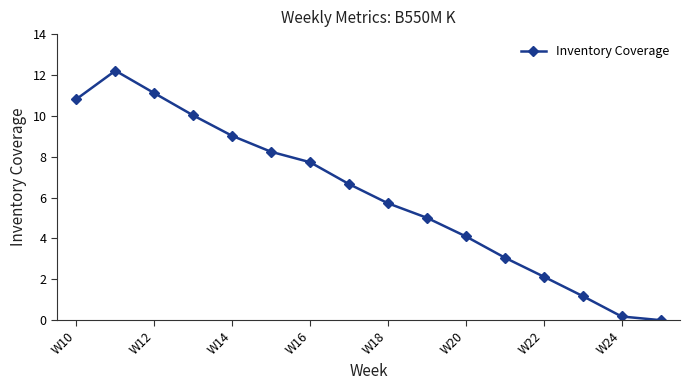

Count the number of categories in the chart.

16